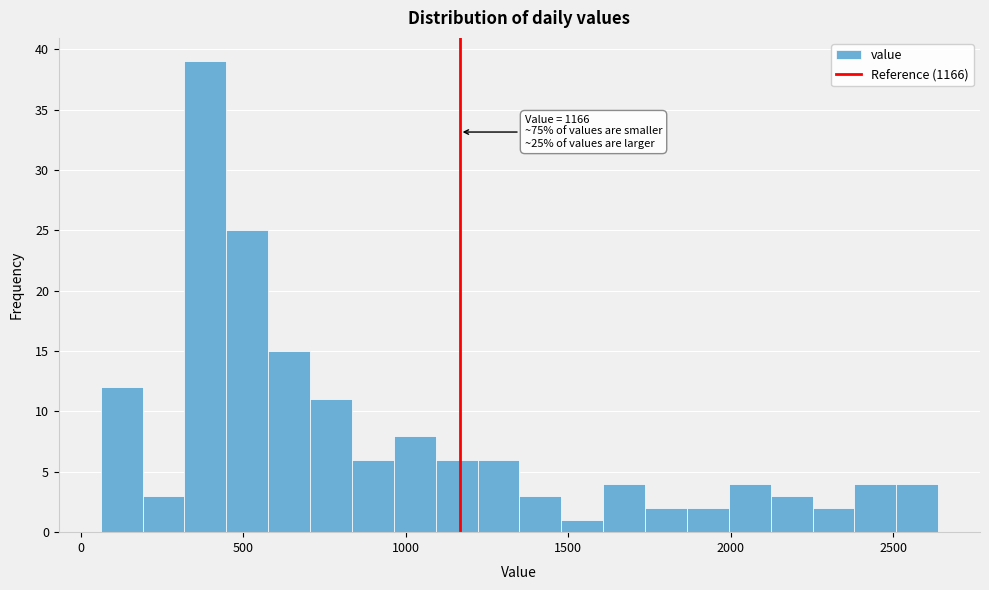

Around what value on the x-axis is the tallest bar? Give the approximate position of its centre, as read against the axis.

400